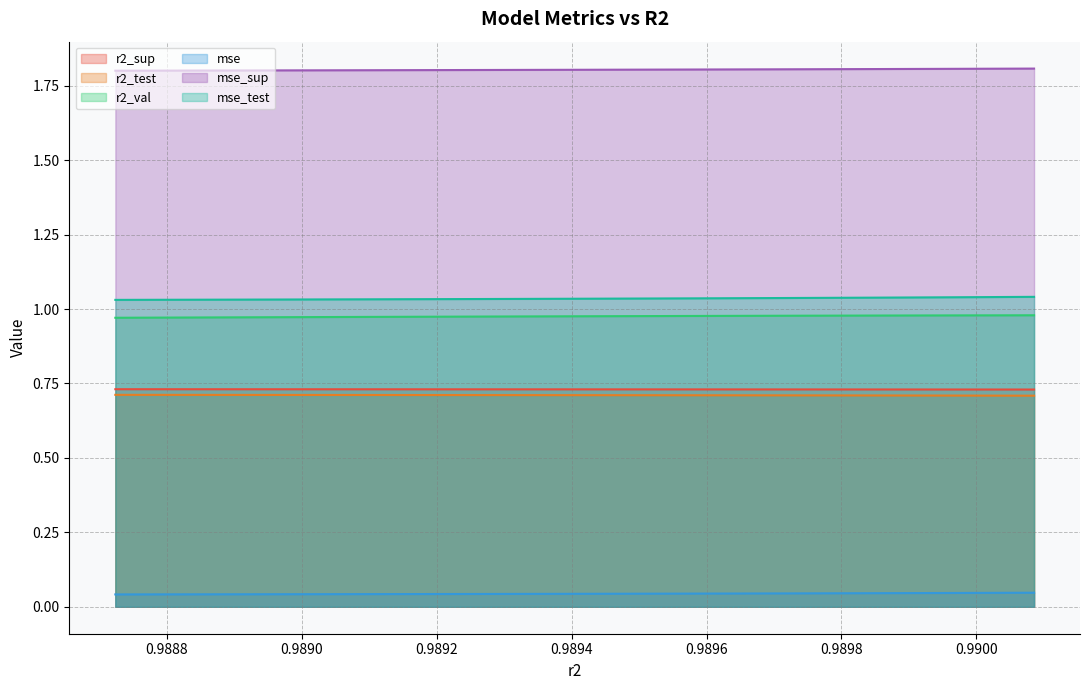

True or false: mse_test and mse_sup intersect in this chart.

False